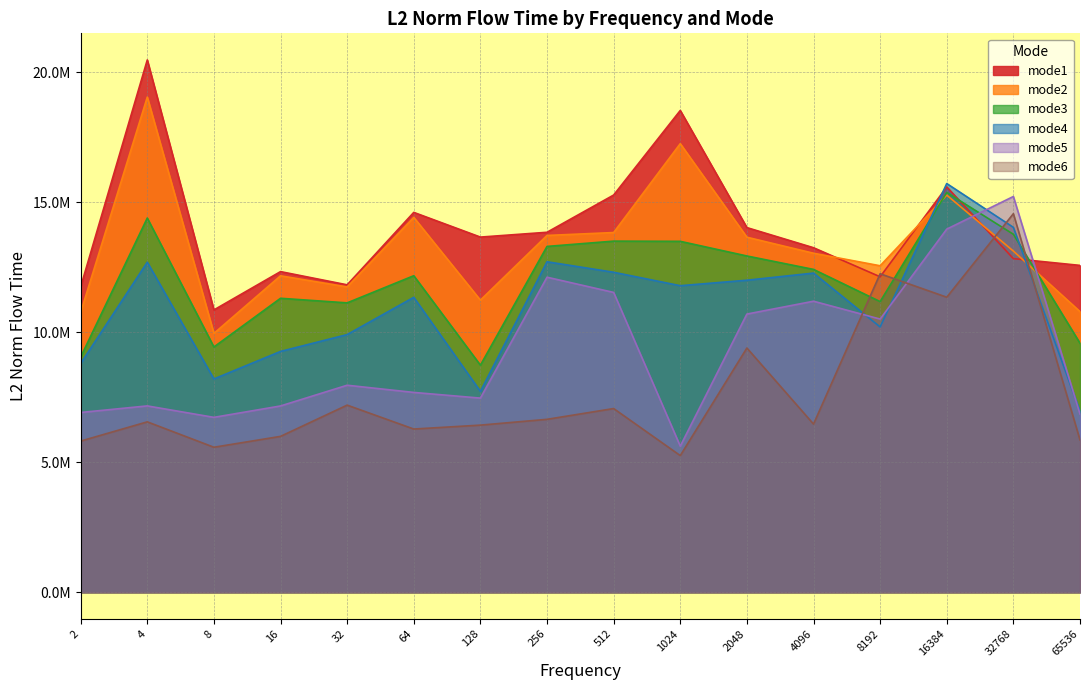

How many times do mode1 and mode2 cross each other?

4